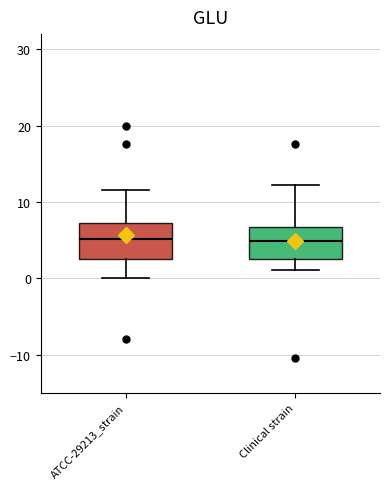

Where does the lower whisker of the box for ATCC-29213_strain end on the y-axis? The values are not printed on the chart, so give them approximately, as read against the axis.

0